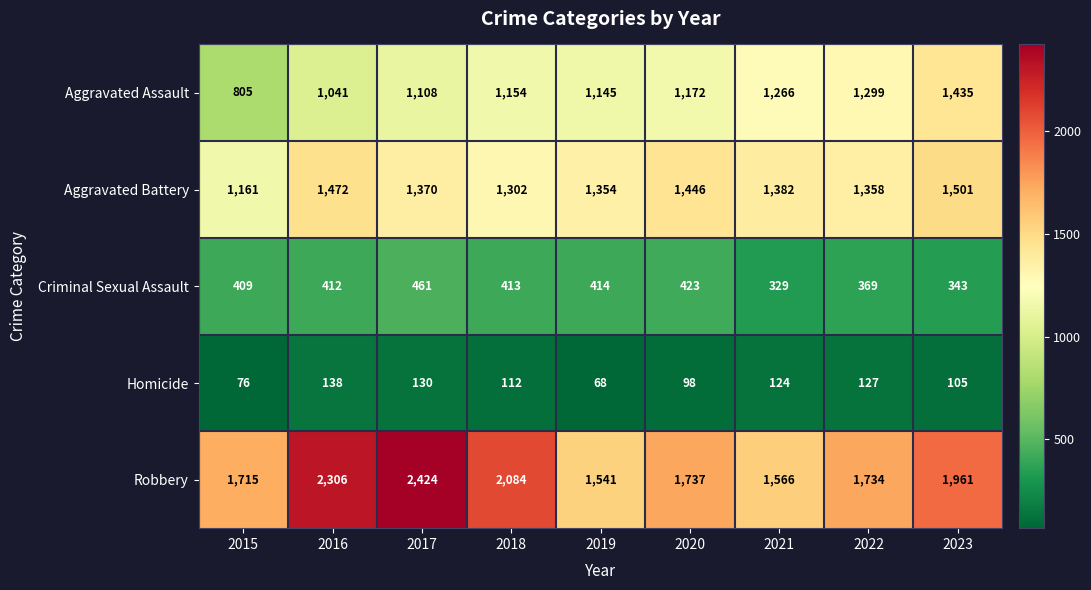

Is it true that Criminal Sexual Assault equals 626 at 2022?

False